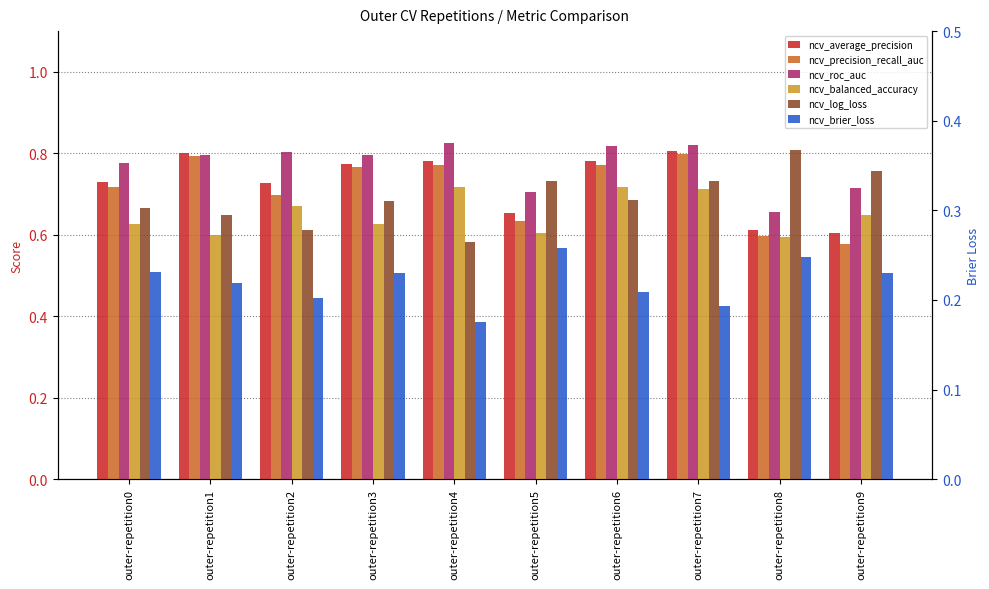

Which series has the largest range (max minus min)?

ncv_log_loss